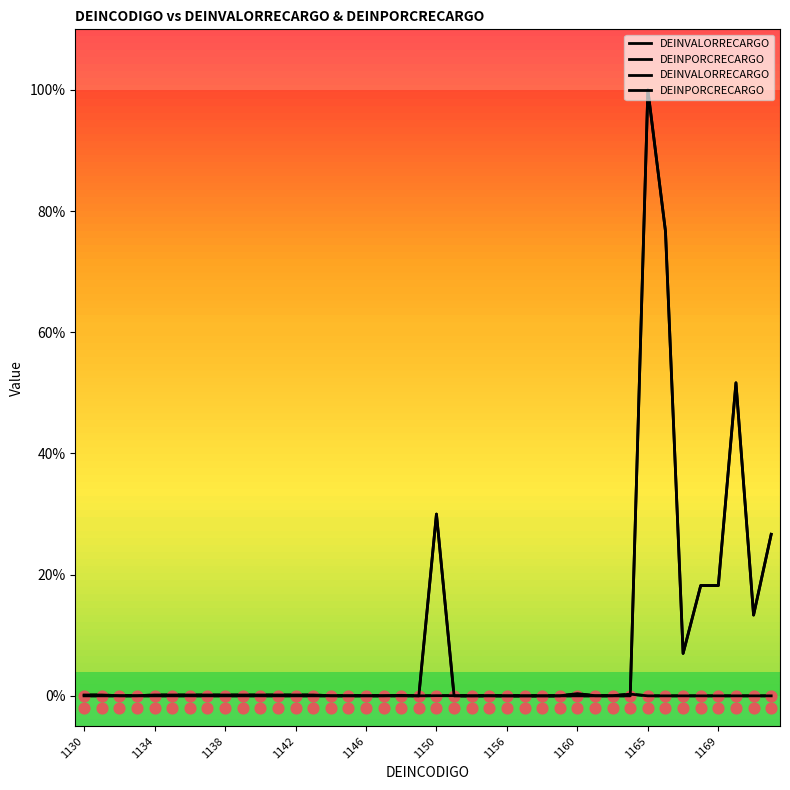

Is the value of DEINPORCRECARGO at 34 greater than the value of DEINVALORRECARGO at 19?

No